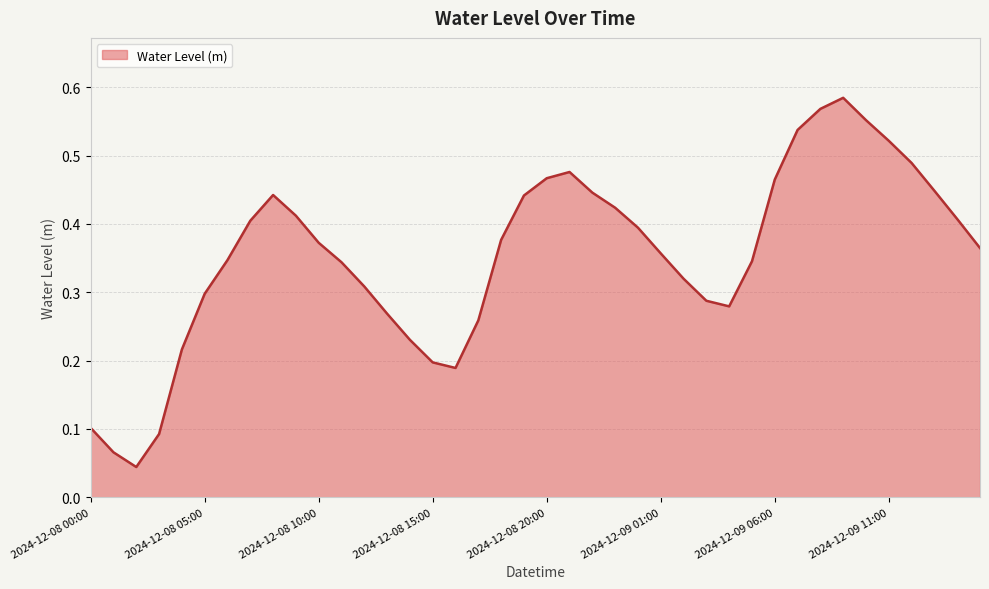

Where is the first local minimum?

2024-12-08 02:00